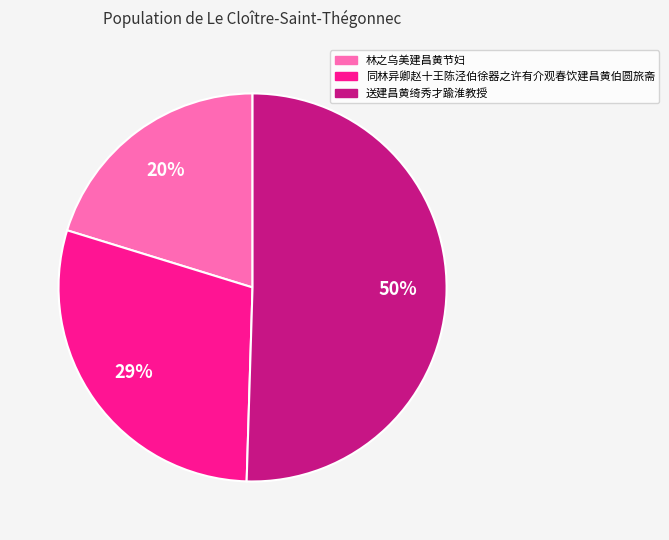

To the nearest percent, what percentage of the pie is 林之乌美建昌黄节妇?

20%